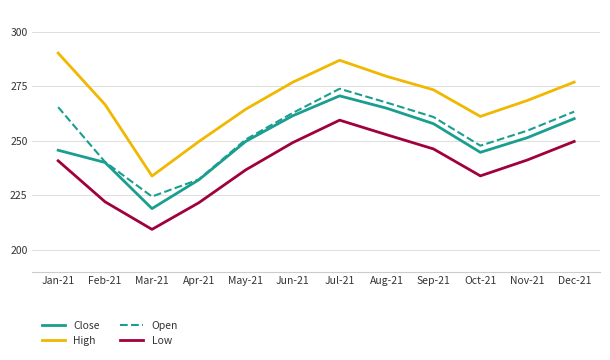

Rank the series at Jul-21 from highest to lowest value.

High, Open, Close, Low